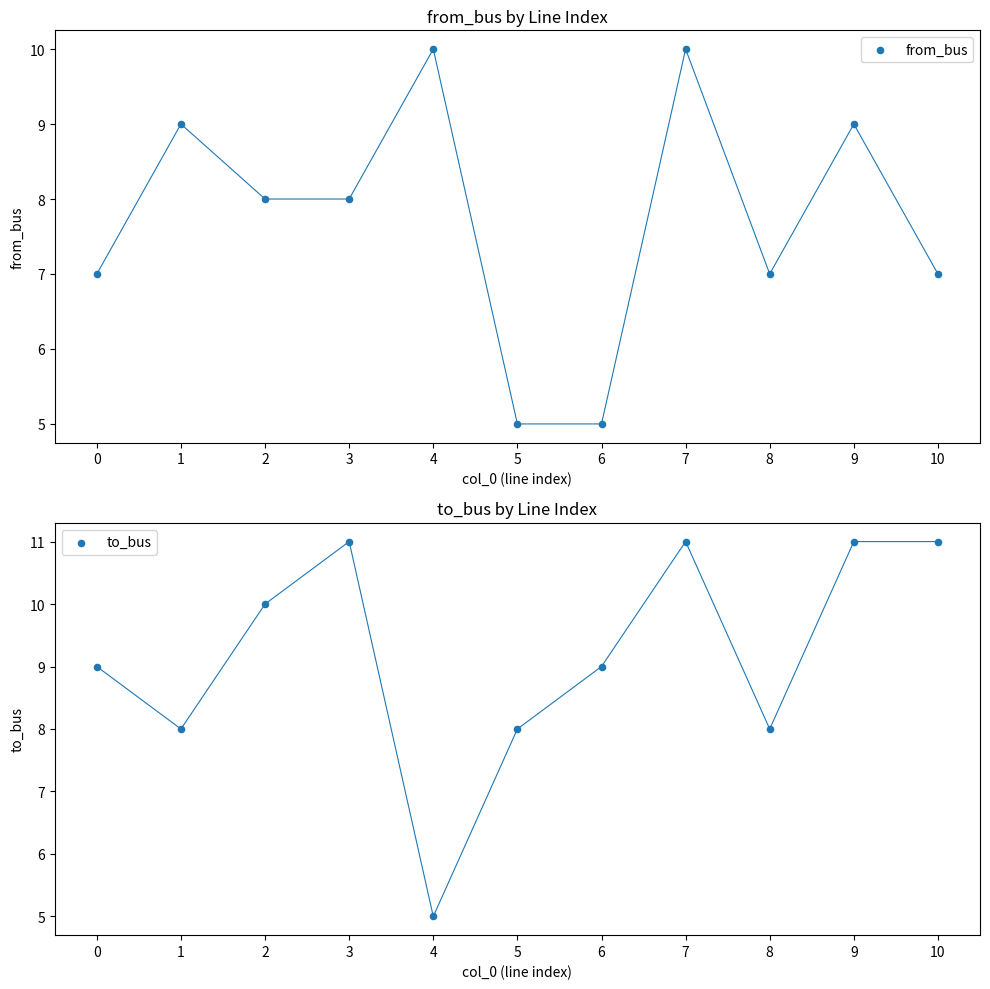

What is the total value across all series at 6?

14